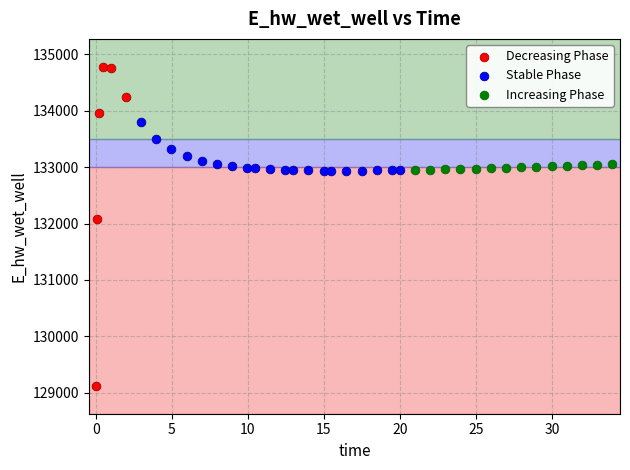

Which series contains the lowest Y value?

Decreasing Phase